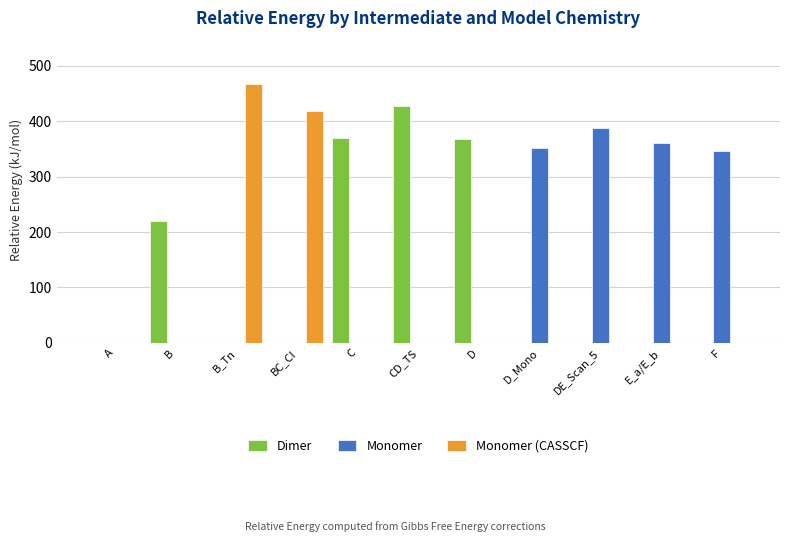

What is the maximum value for Dimer?

427.1